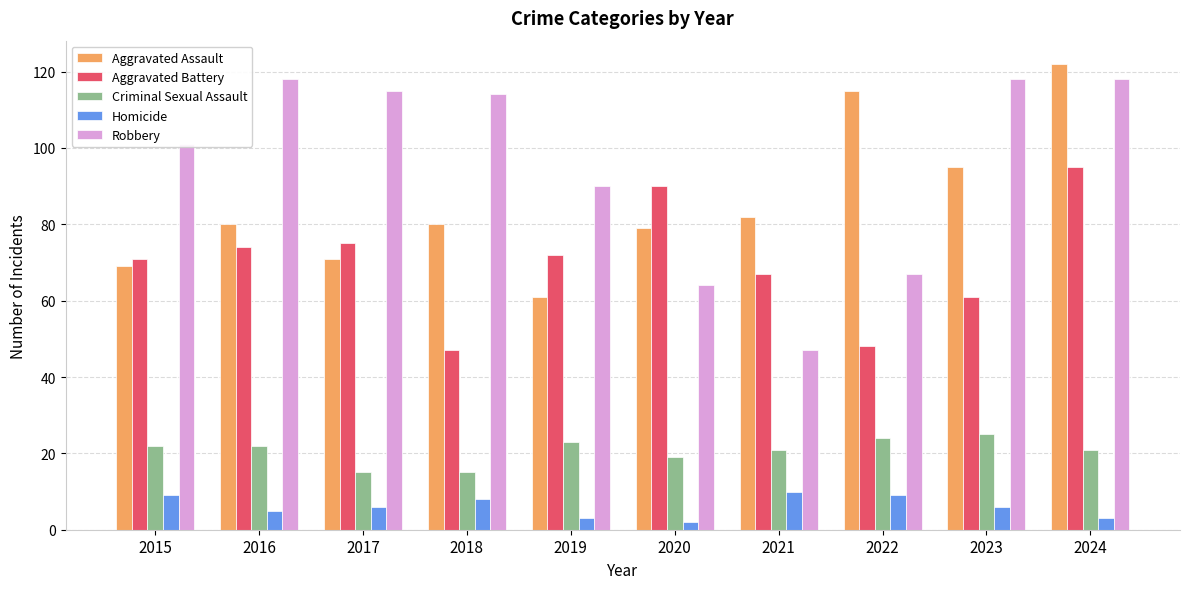

What is the minimum value for Aggravated Battery?

47